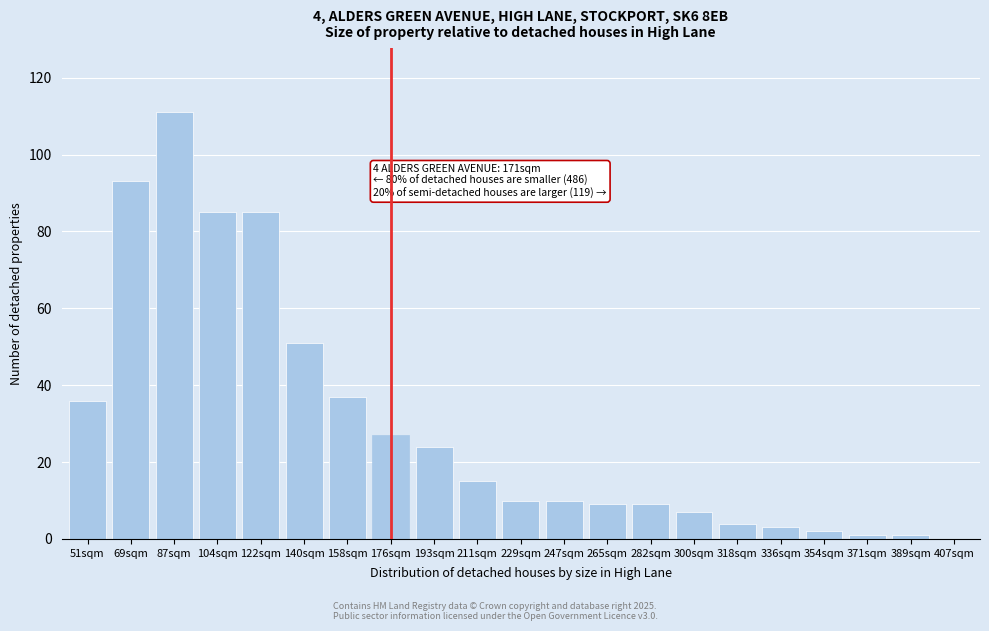

Reading left to right, extract all data points from this chart.

51sqm=36	69sqm=93	87sqm=111	104sqm=85	122sqm=85	140sqm=51	158sqm=37	176sqm=27	193sqm=24	211sqm=15	229sqm=10	247sqm=10	265sqm=9	282sqm=9	300sqm=7	318sqm=4	336sqm=3	354sqm=2	371sqm=1	389sqm=1	407sqm=0